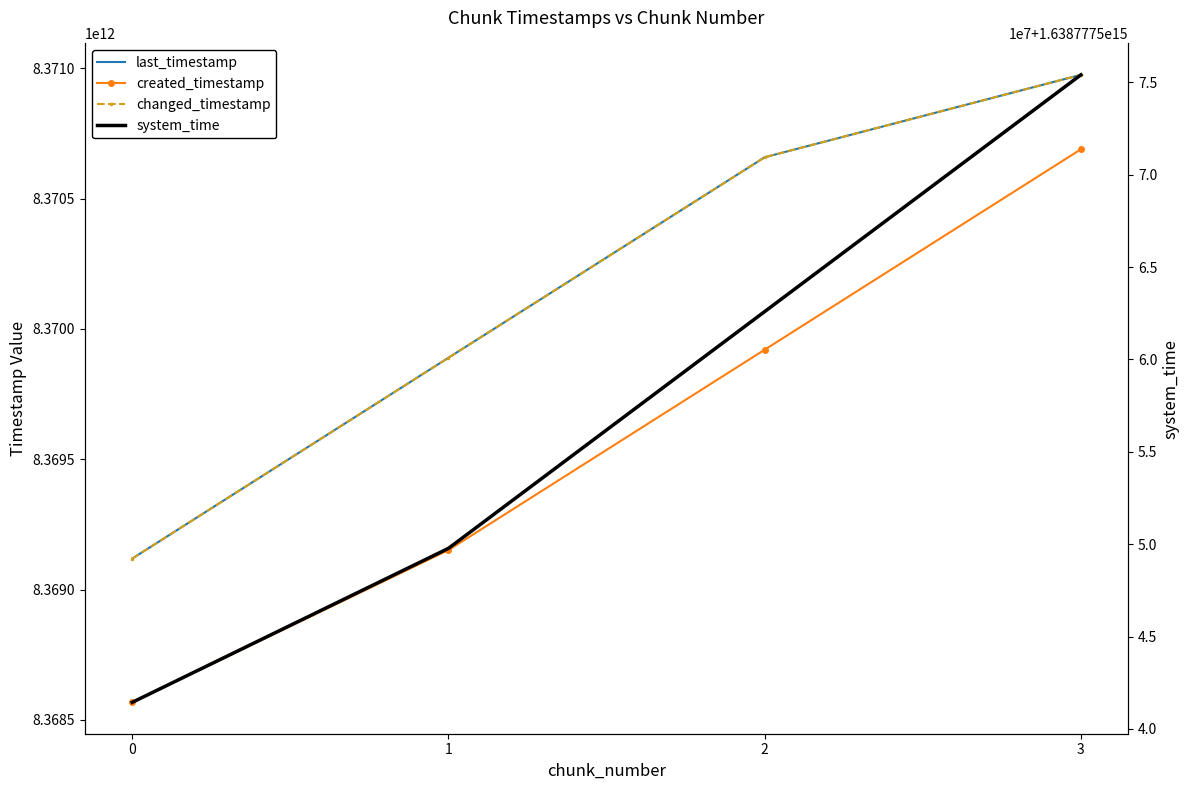

Which category has the highest value across all series?

3